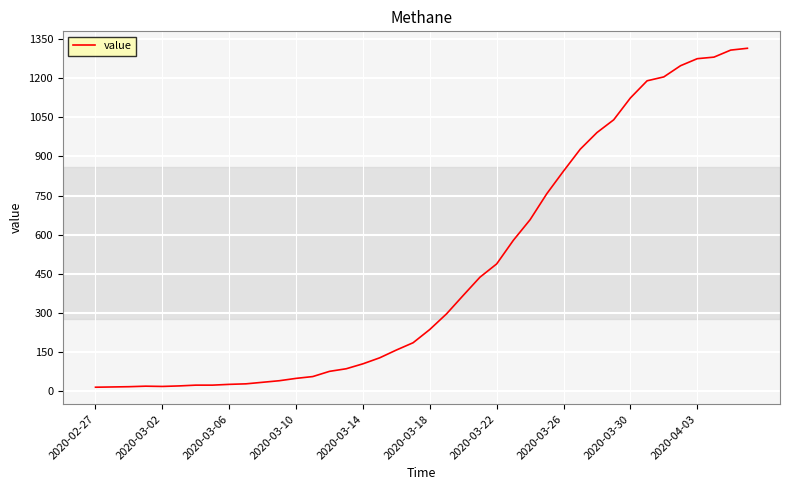

What is the difference between the maximum and minimum values?

1303